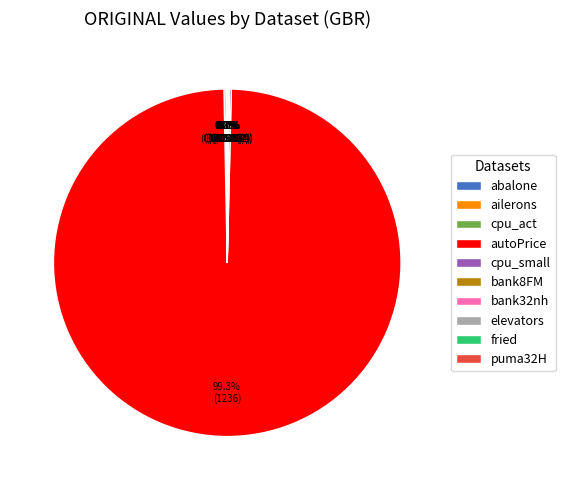

Does autoPrice represent more than half of the total?

Yes